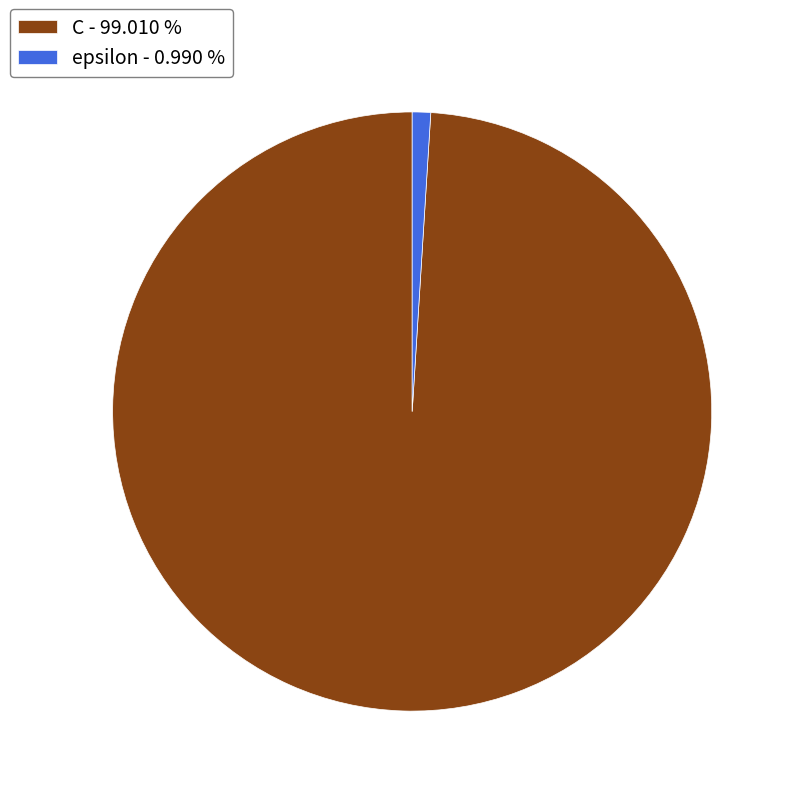

Between C - 99.010 % and epsilon - 0.990 %, which is larger?

C - 99.010 %